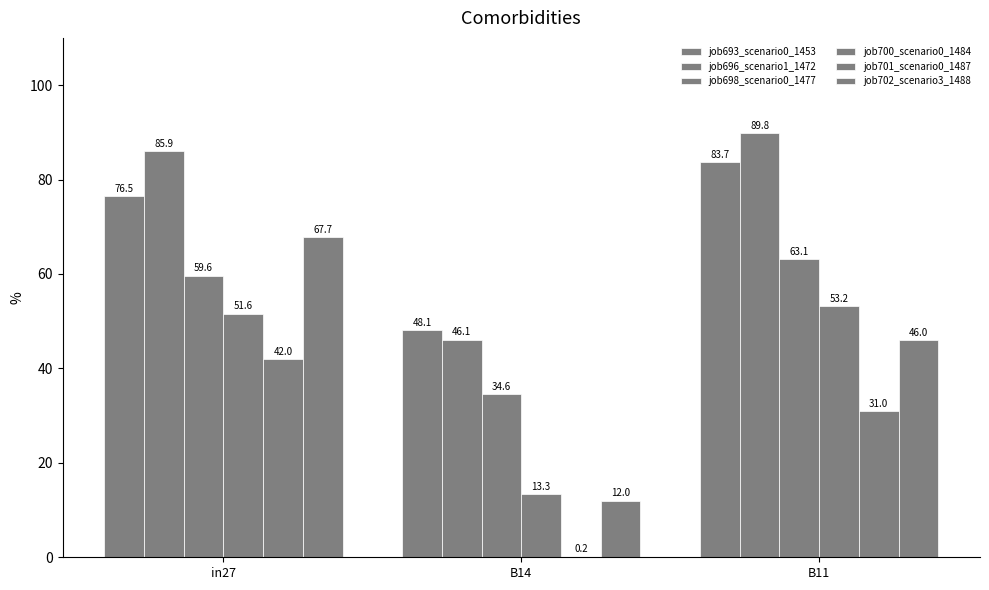

Between B11 and in27, which is larger?

B11